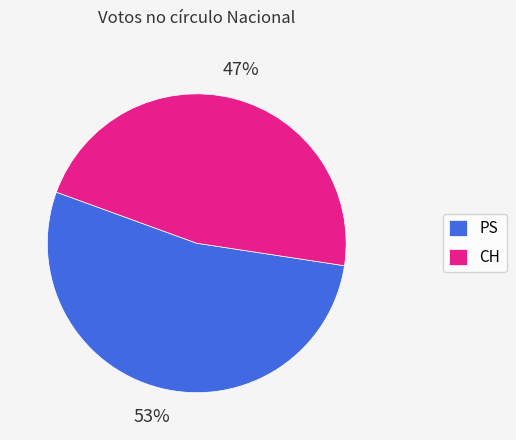

How many segments does this pie chart have?

2